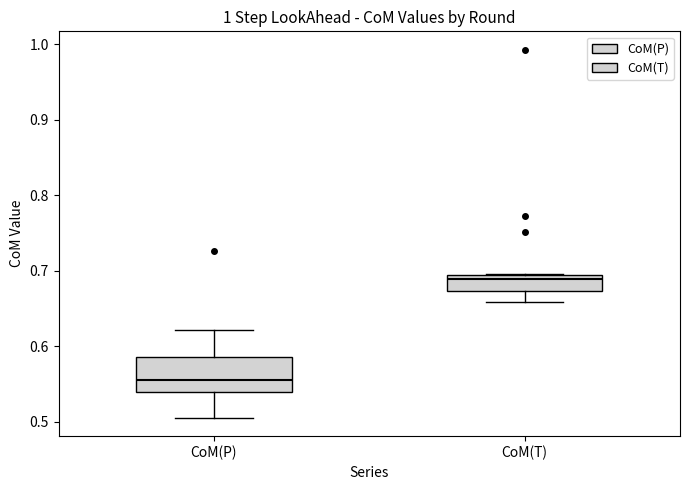

Comparing the boxes themselves (not the whiskers), which one is the tallest?

CoM(P)